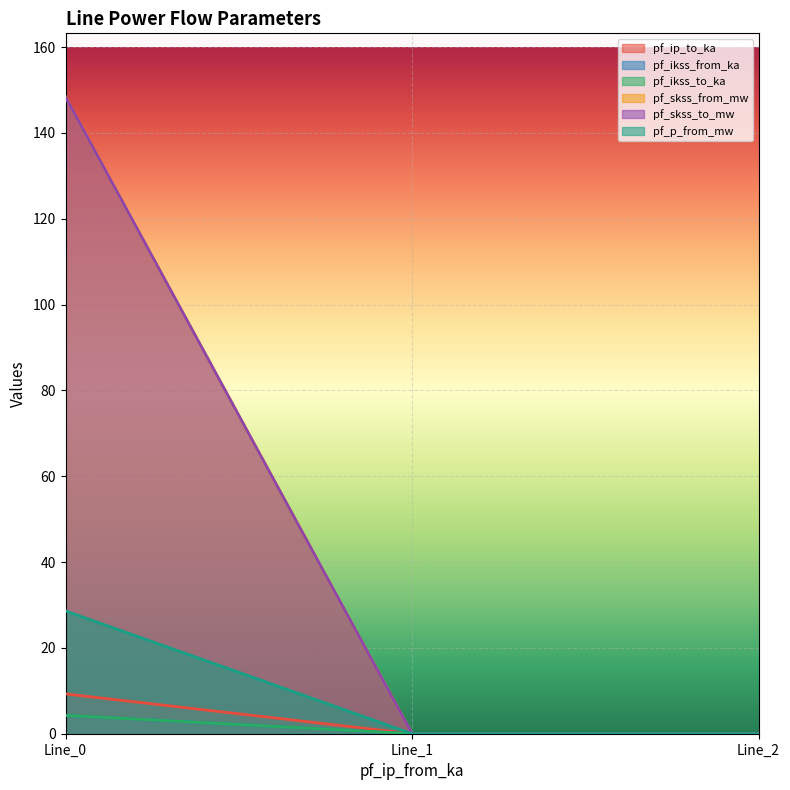

Does the chart display data point markers on the line(s)?

No